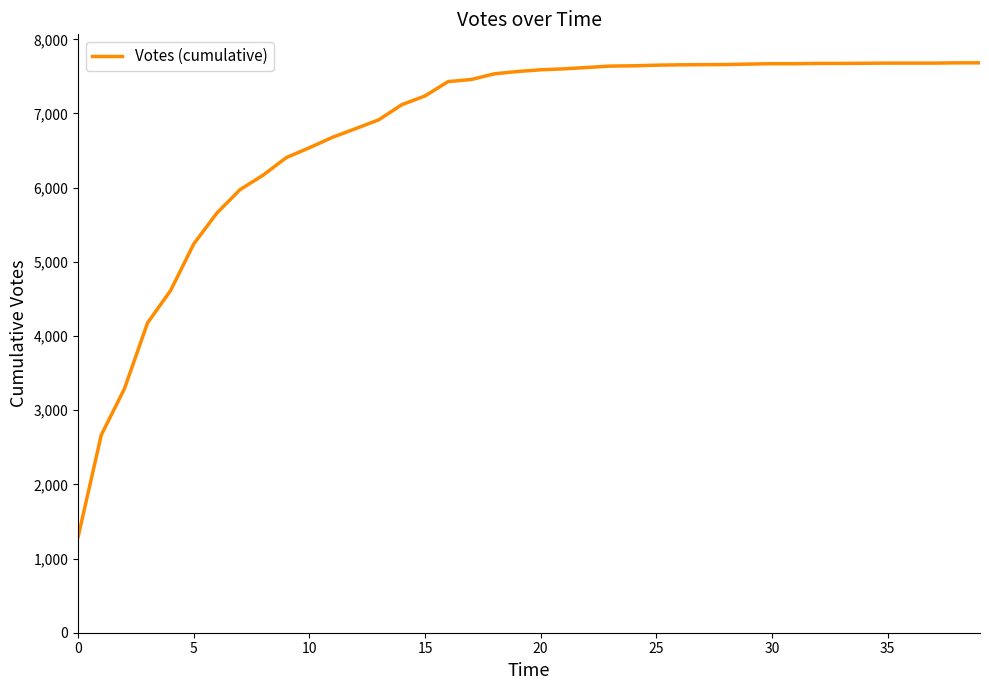

What is the difference between the maximum and minimum values?

6387